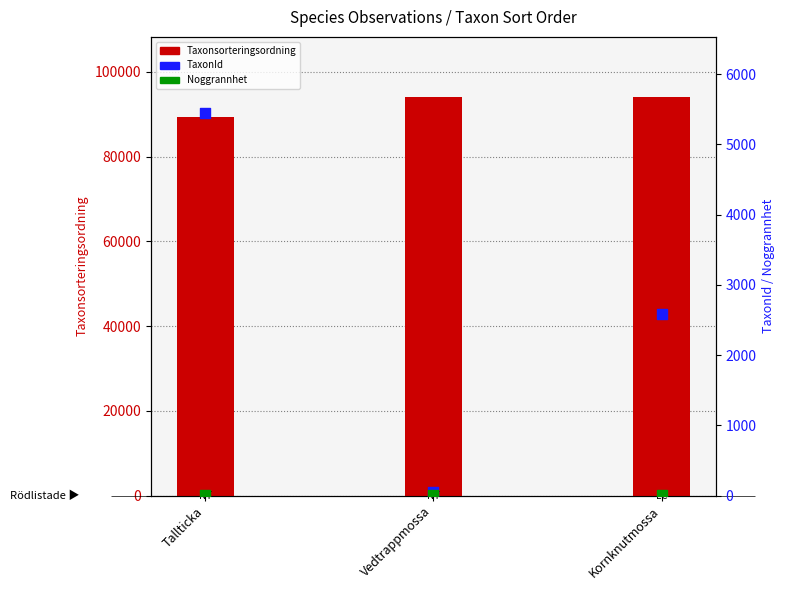

At how many categories does at least one series exceed 81260?

3